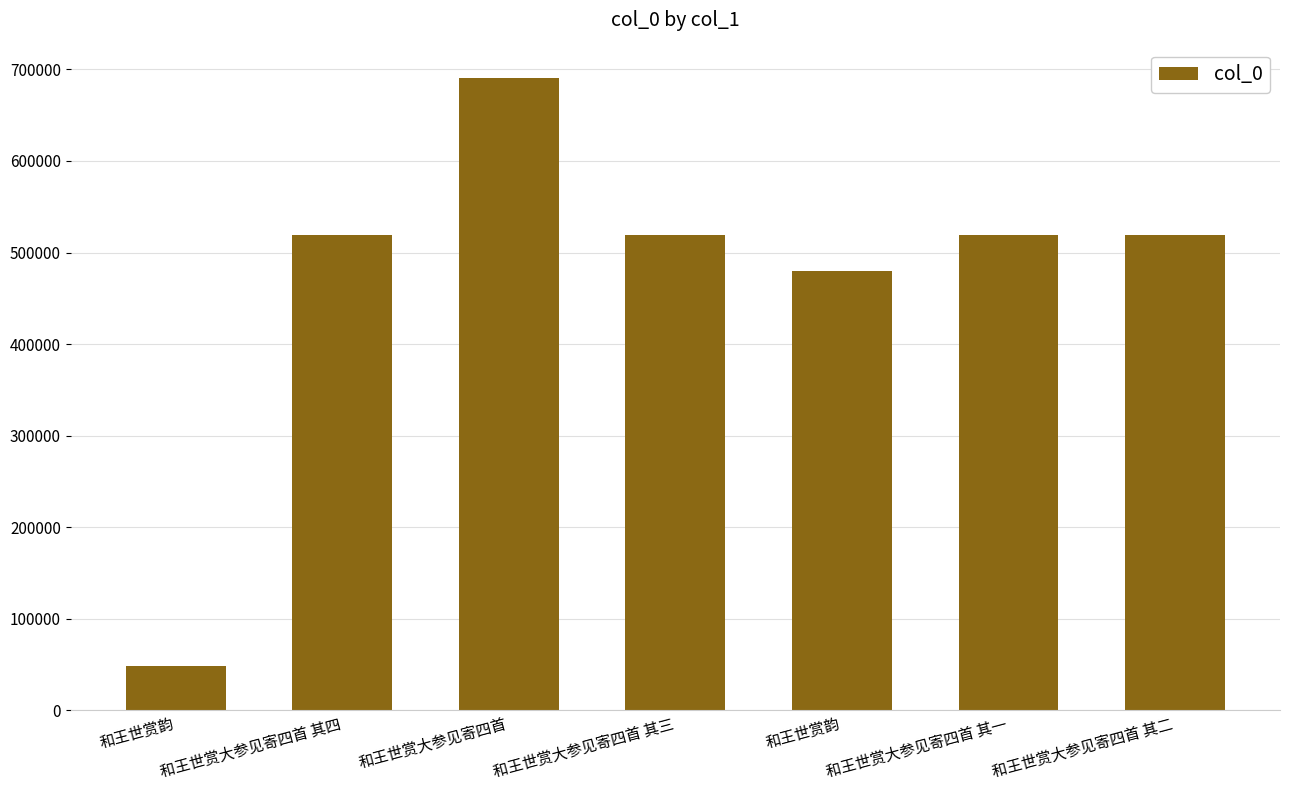

How many data points are less than 518681?

3